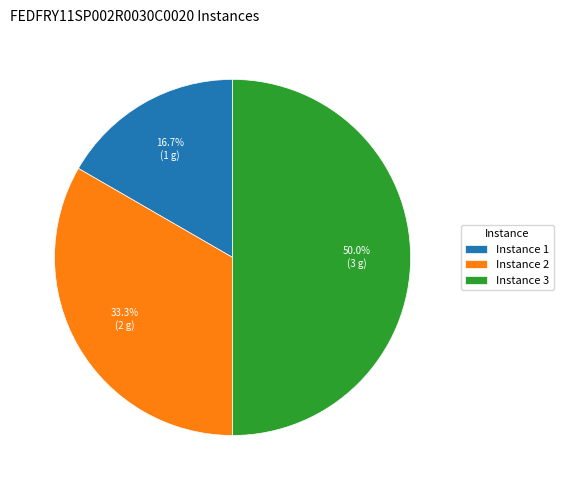

True or false: Instance 1 accounts for 7% of the total.

False